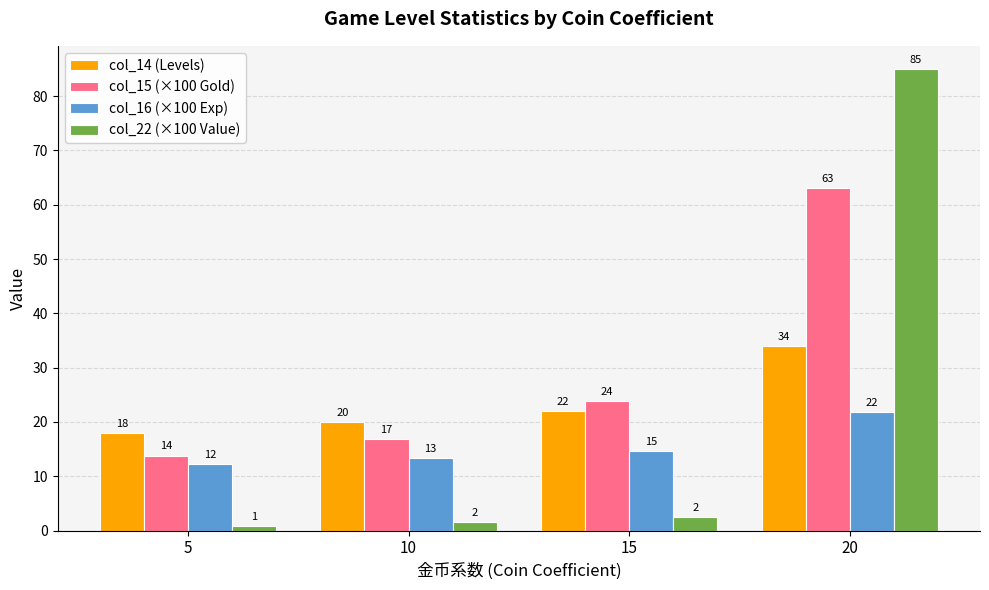

What is the greatest value displayed?

85.0